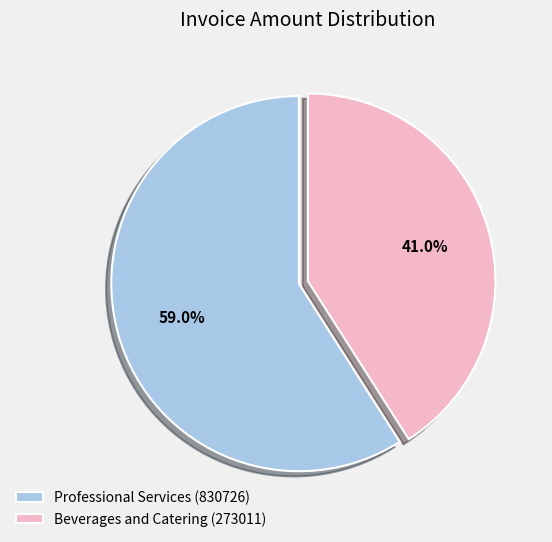

Which category has the smallest portion of the pie?

Beverages and Catering (273011)